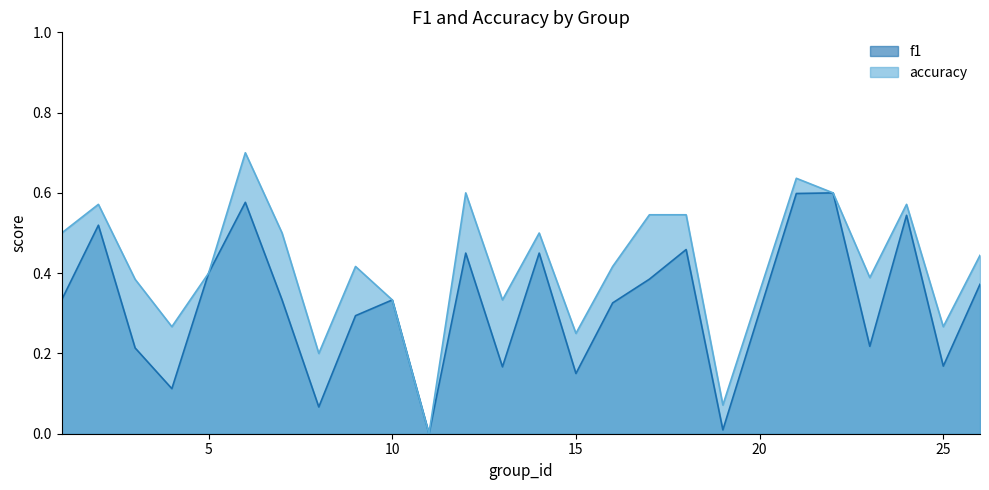

True or false: accuracy and f1 intersect in this chart.

False